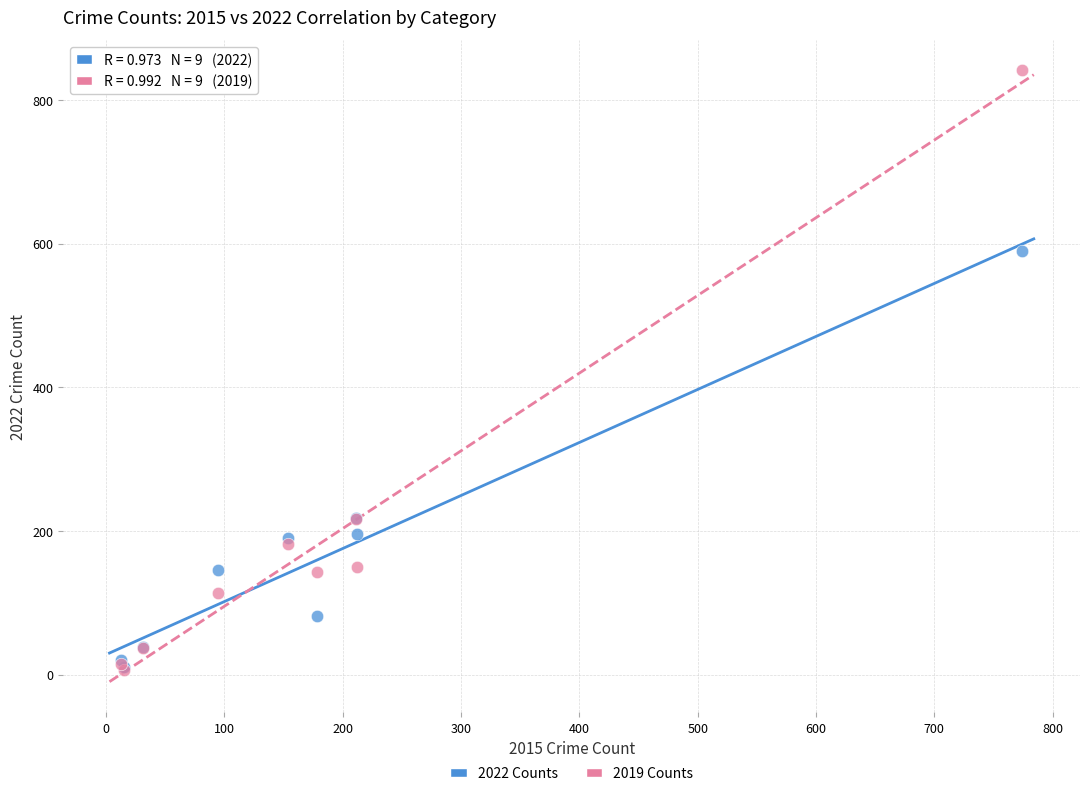

Across all series, what Y value is closest to 423?

590